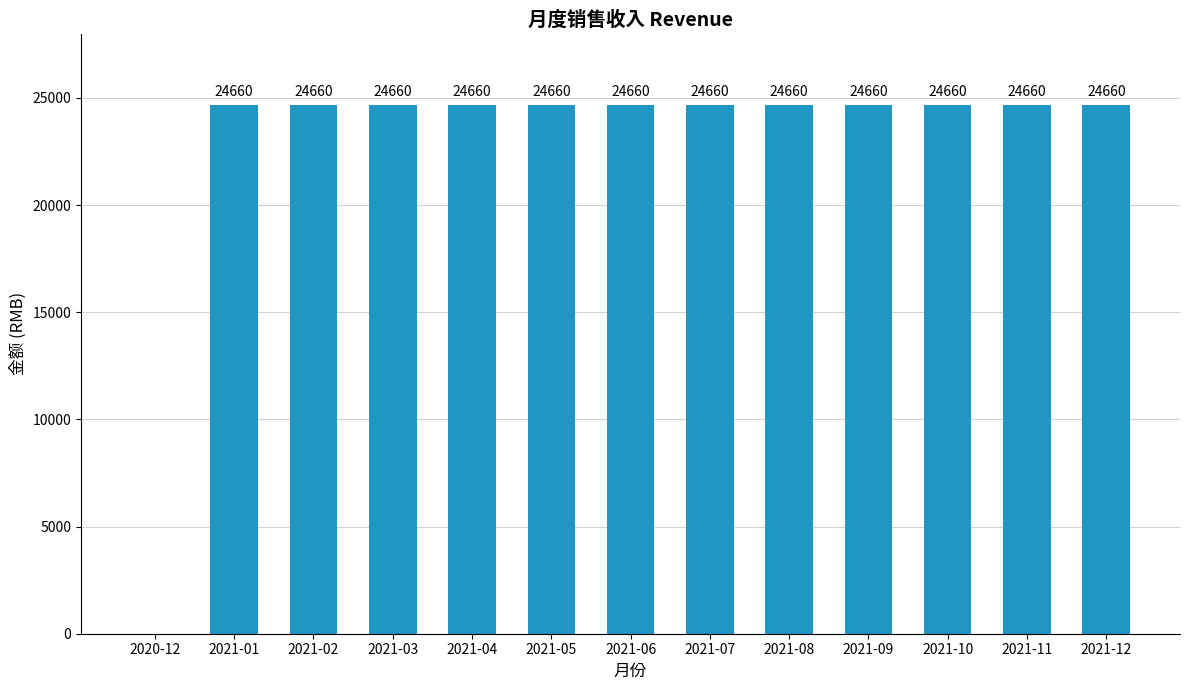

What is the greatest value displayed?

24660